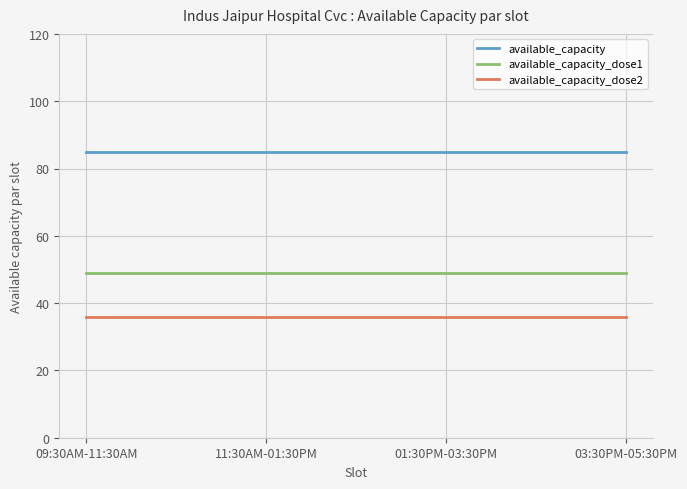

True or false: available_capacity and available_capacity_dose2 cross at least once.

False